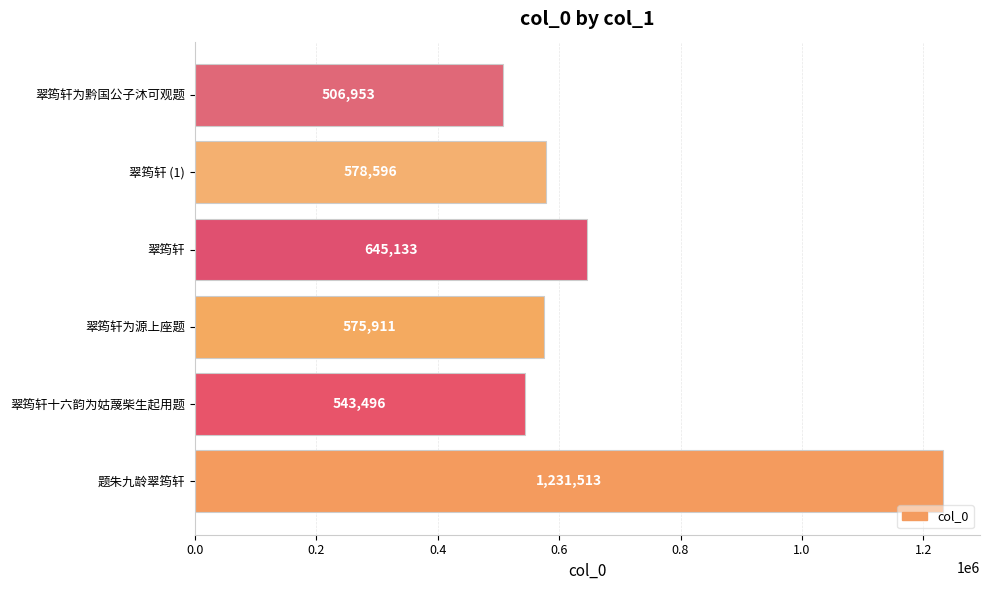

Count the number of categories in the chart.

6